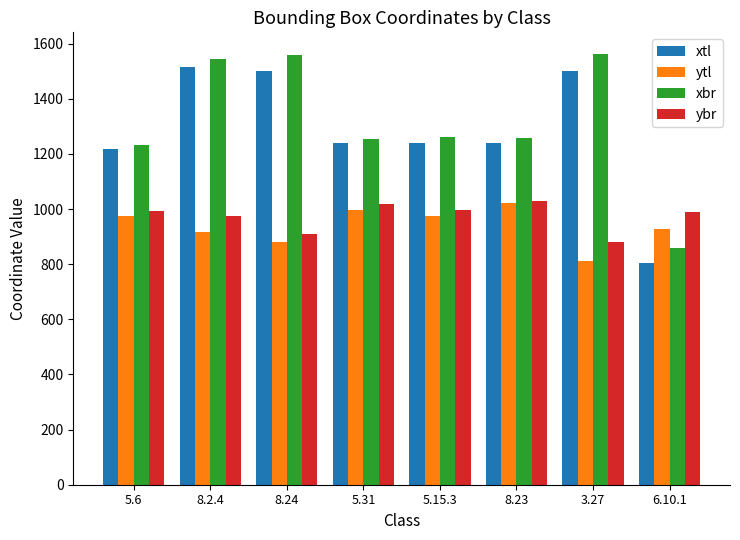

What is the sum of the ybr values at 6.10.1 and 5.6?

1980